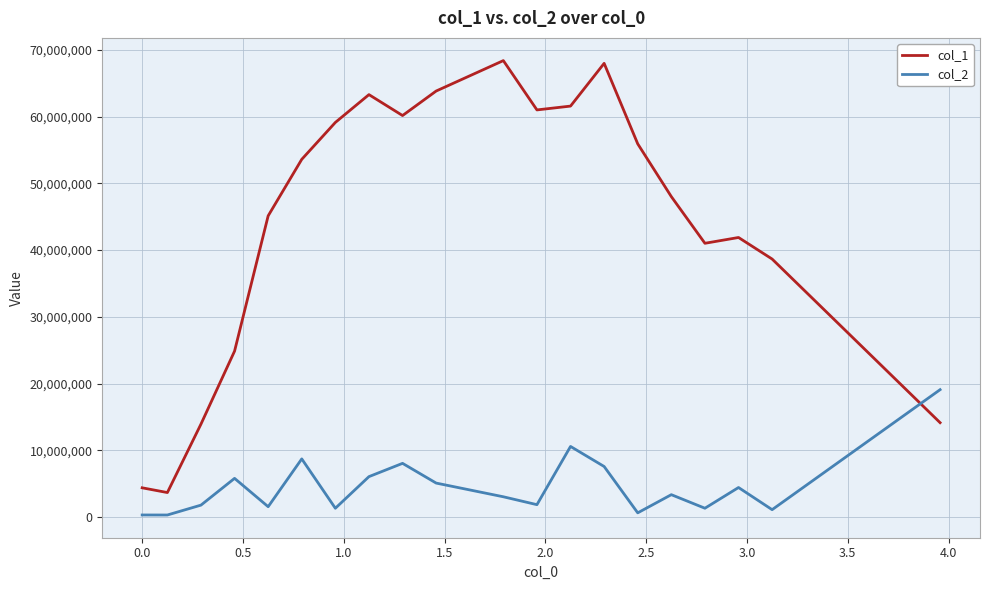

What is the maximum value for col_1?

68402761.8